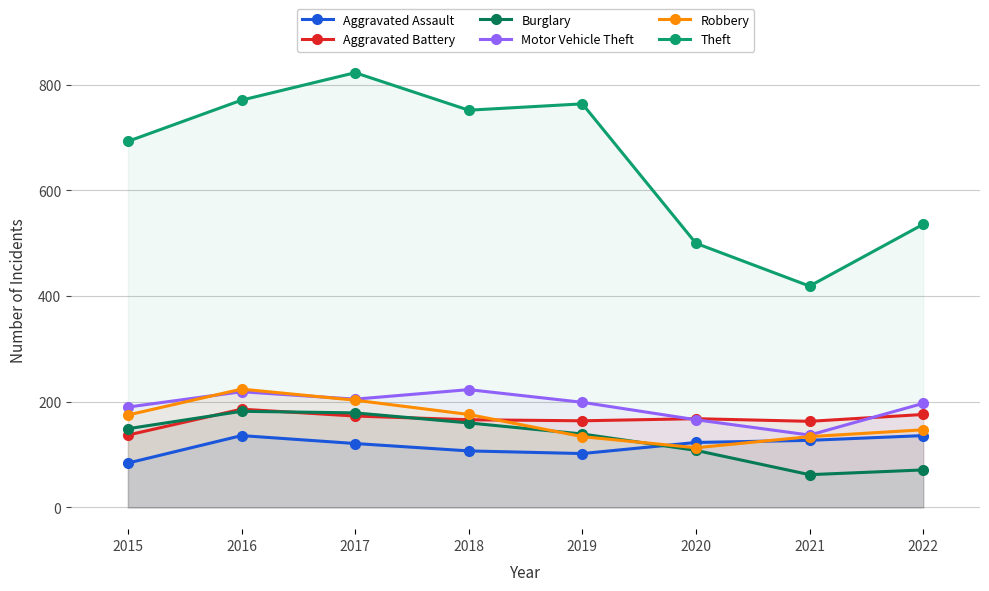

What is the value of the Motor Vehicle Theft point at the 6th from the left?

166